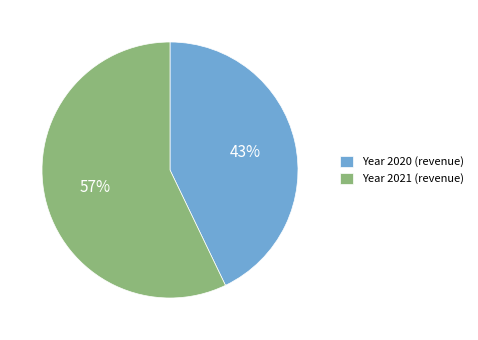

To the nearest percent, what is the difference between the largest and smallest slice percentages?

14%